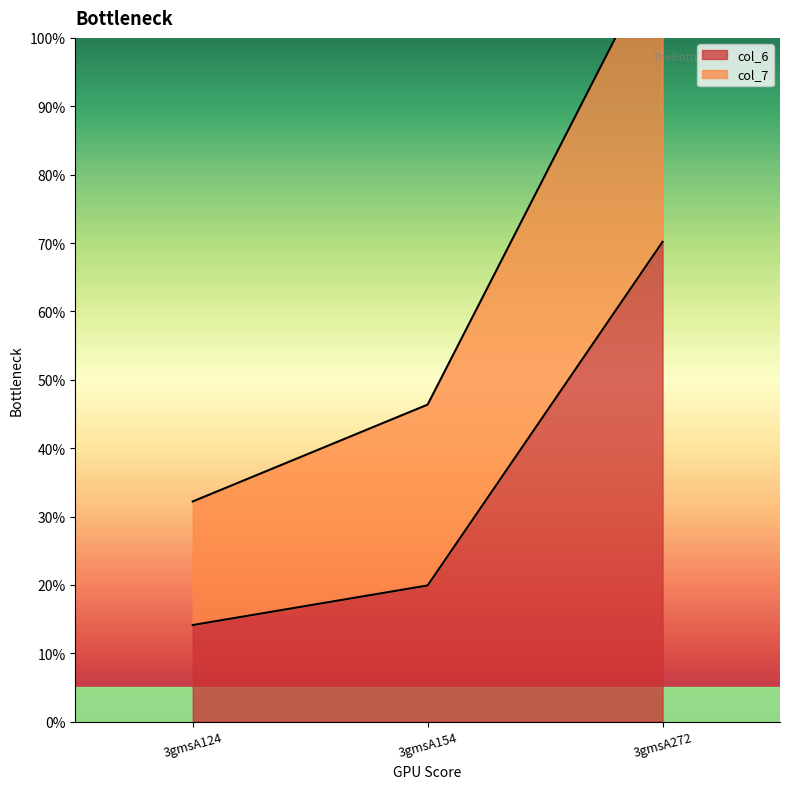

What is the sum of all col_6 values?

104.2